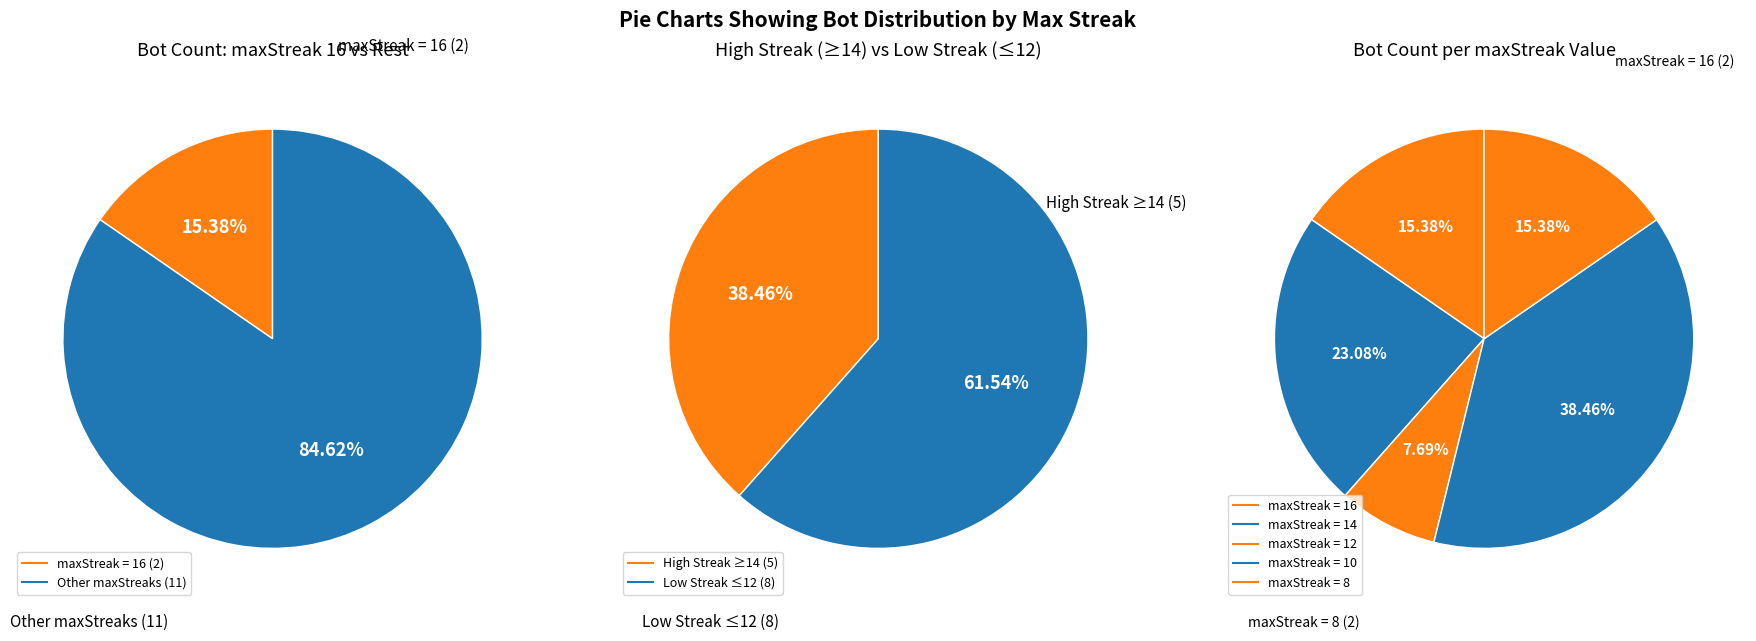

The maxStreak = 16 slice represents 15% of the pie. True or false?

True